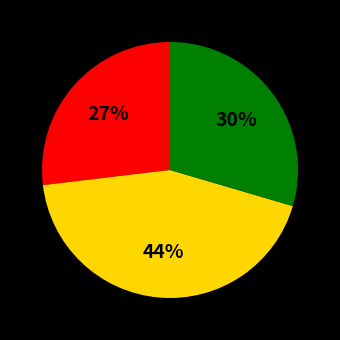

How many slices are in this pie chart?

3